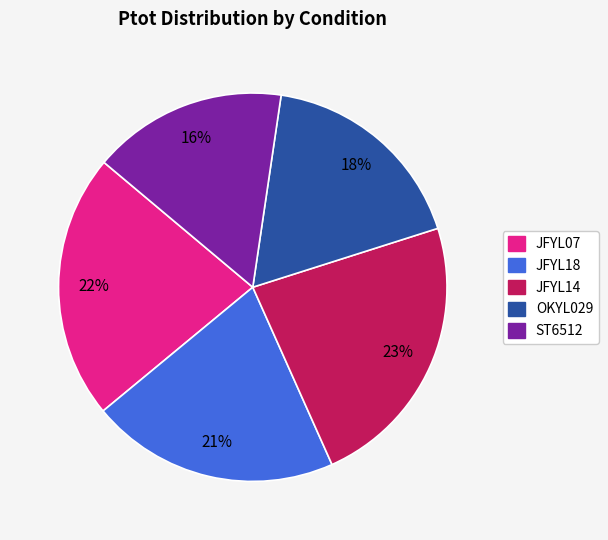

True or false: JFYL14 accounts for 15% of the total.

False